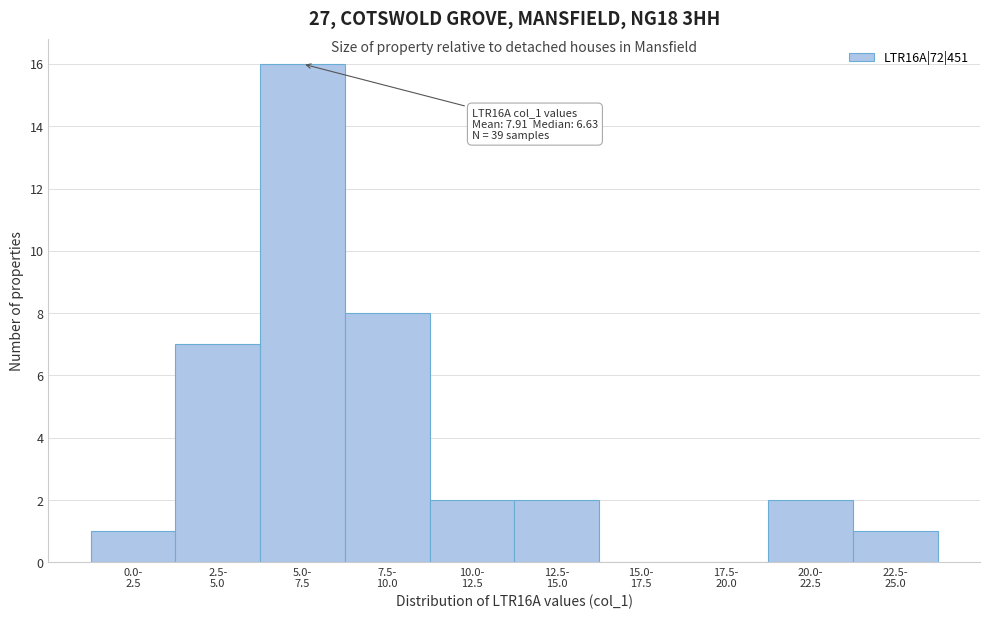

What is the maximum value shown in the chart?

16